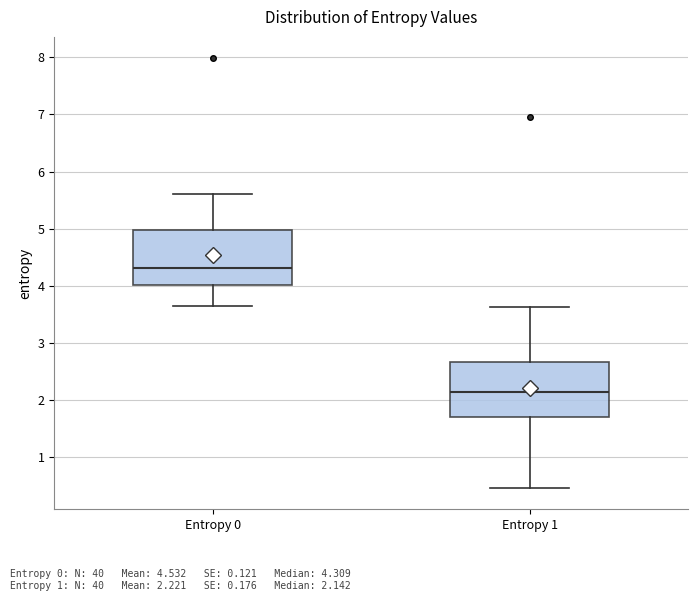

Where does the lower whisker of the box for Entropy 1 end on the y-axis? The values are not printed on the chart, so give them approximately, as read against the axis.

0.5